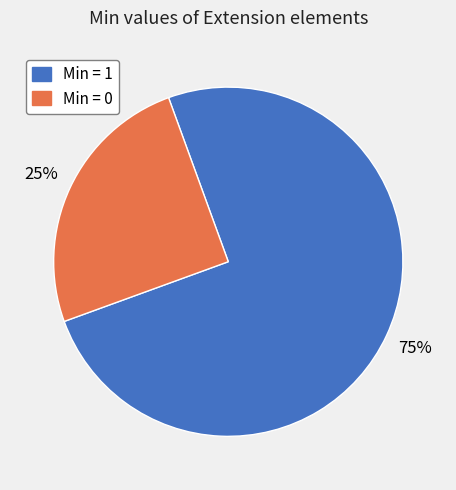

To the nearest percent, what is the average slice percentage?

50%